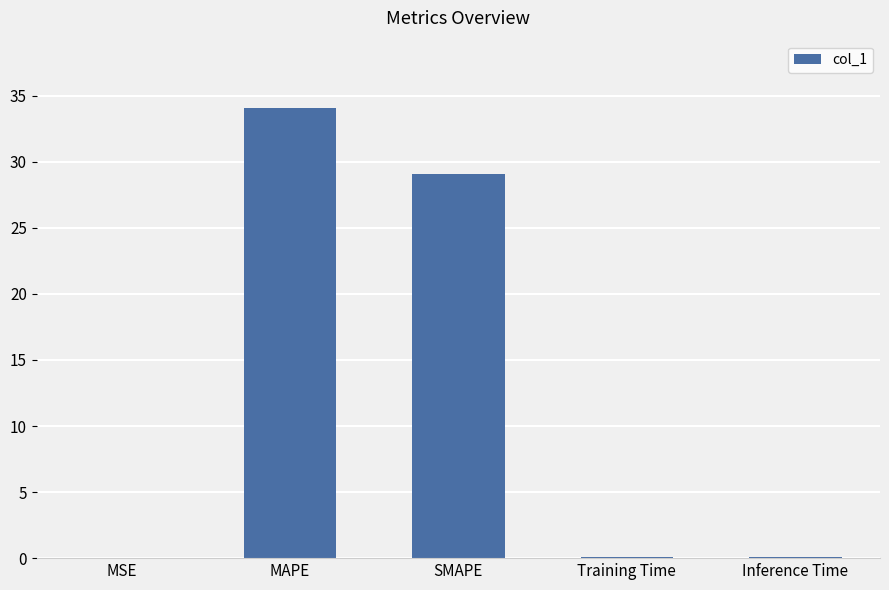

The chart shows a value of 0.0 at MSE. True or false?

True